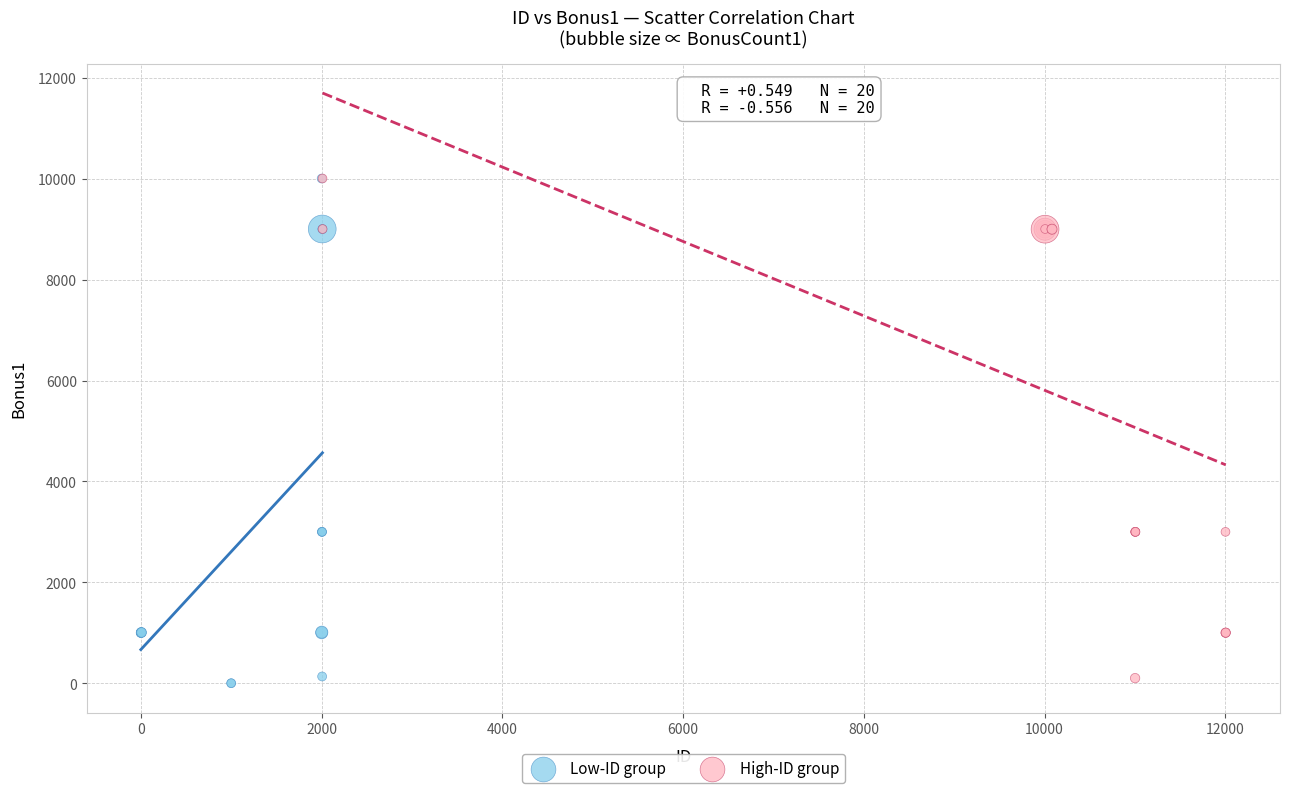

What are all the series names shown in the legend?

Low-ID group, High-ID group